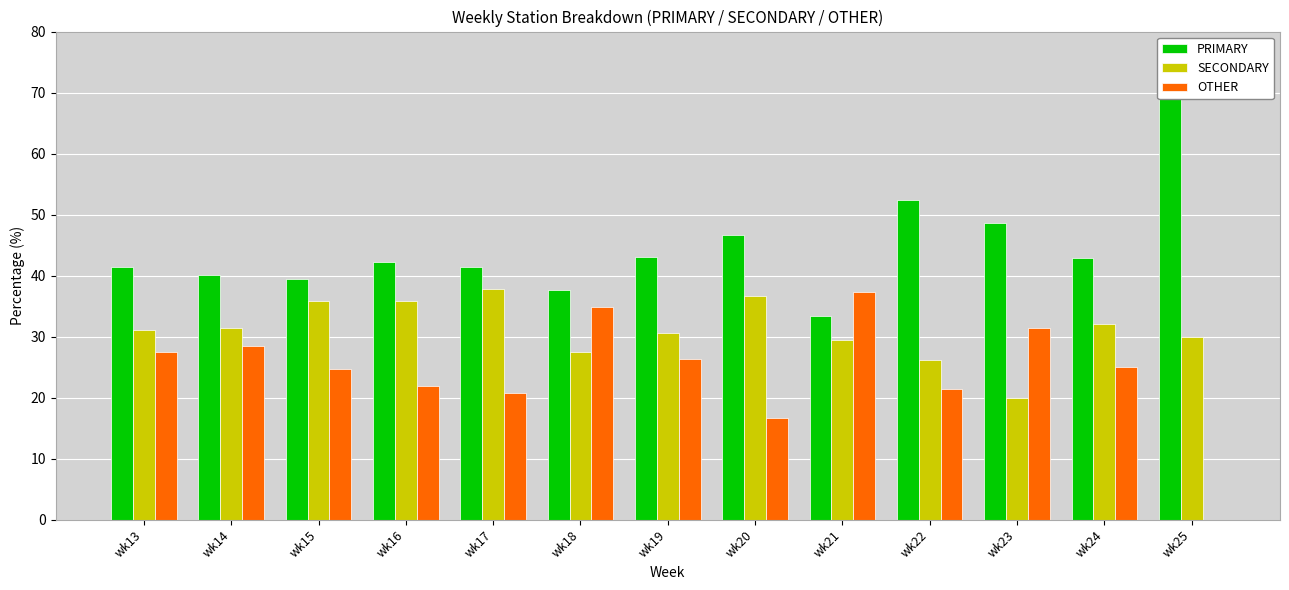

Reading right to left, extract all data points from this chart.

PRIMARY: 70.0	42.9	48.6	52.4	33.3	46.7	43.1	37.6	41.5	42.3	39.5	40.1	41.4
SECONDARY: 30.0	32.1	20.0	26.2	29.4	36.7	30.6	27.5	37.8	35.8	35.9	31.4	31.2
OTHER: 0.0	25.0	31.4	21.4	37.2	16.7	26.4	34.9	20.7	21.9	24.6	28.5	27.5